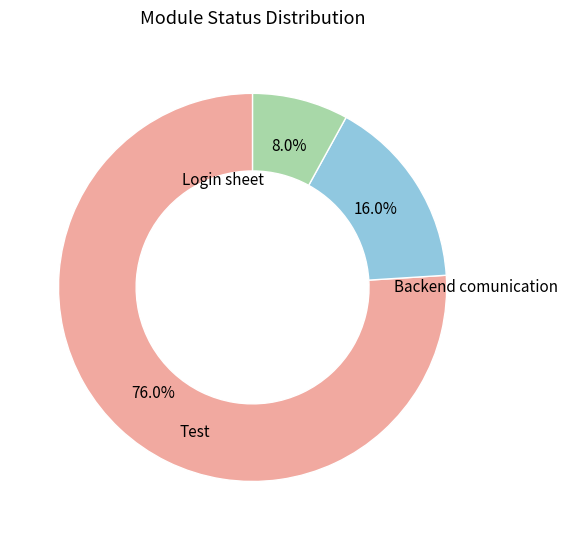

Is there any slice that represents more than half of the pie?

Yes